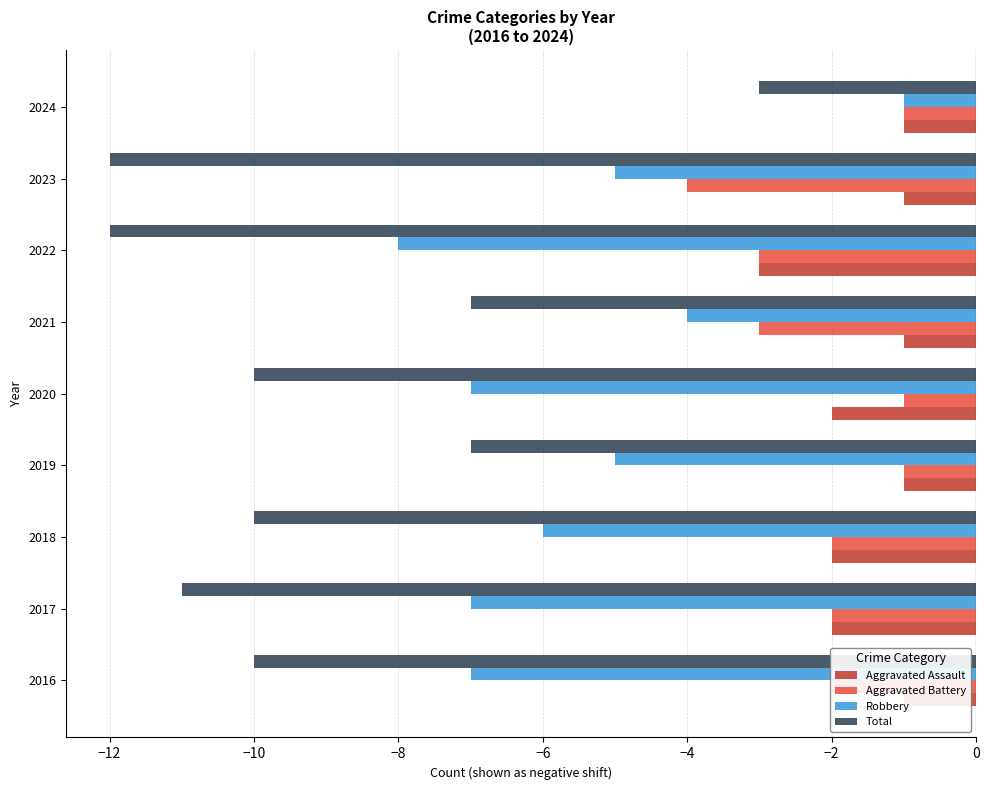

Which has a higher value, 2022 or 2020?

2020